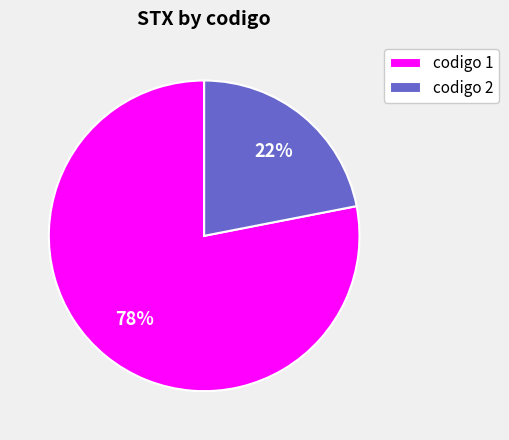

Does any single category account for the majority?

Yes